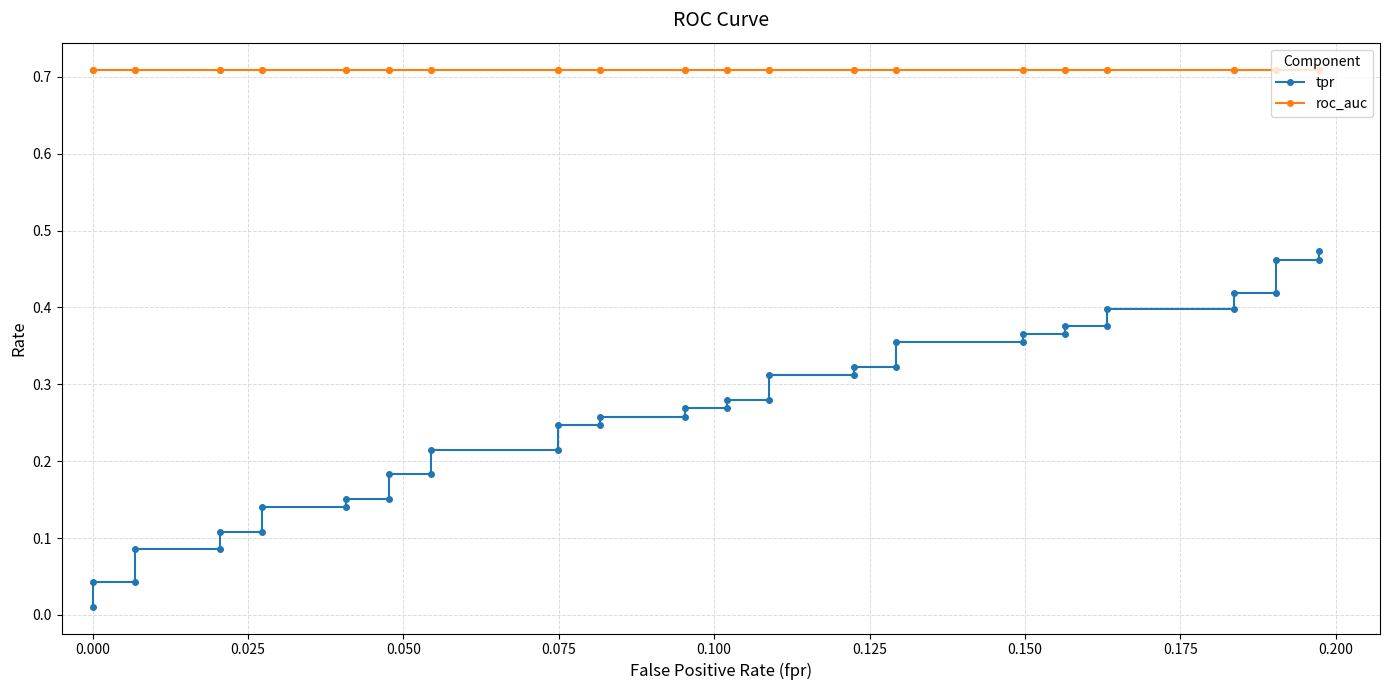

Reading right to left, extract all data points from this chart.

tpr: 0.5	0.5	0.5	0.4	0.4	0.4	0.4	0.4	0.4	0.4	0.4	0.4	0.4	0.3	0.3	0.3	0.3	0.3	0.3	0.3	0.3	0.3	0.3	0.2	0.2	0.2	0.2	0.2	0.2	0.2	0.2	0.1	0.1	0.1	0.1	0.1	0.1	0.0	0.0	0.0
roc_auc: 0.7	0.7	0.7	0.7	0.7	0.7	0.7	0.7	0.7	0.7	0.7	0.7	0.7	0.7	0.7	0.7	0.7	0.7	0.7	0.7	0.7	0.7	0.7	0.7	0.7	0.7	0.7	0.7	0.7	0.7	0.7	0.7	0.7	0.7	0.7	0.7	0.7	0.7	0.7	0.7